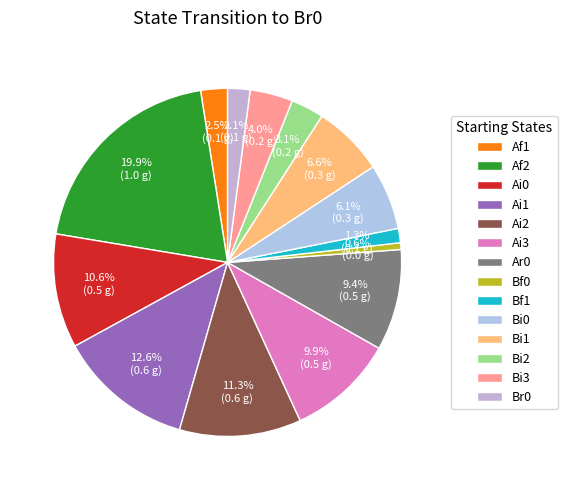

To the nearest percent, what portion does Bi2 represent?

3%